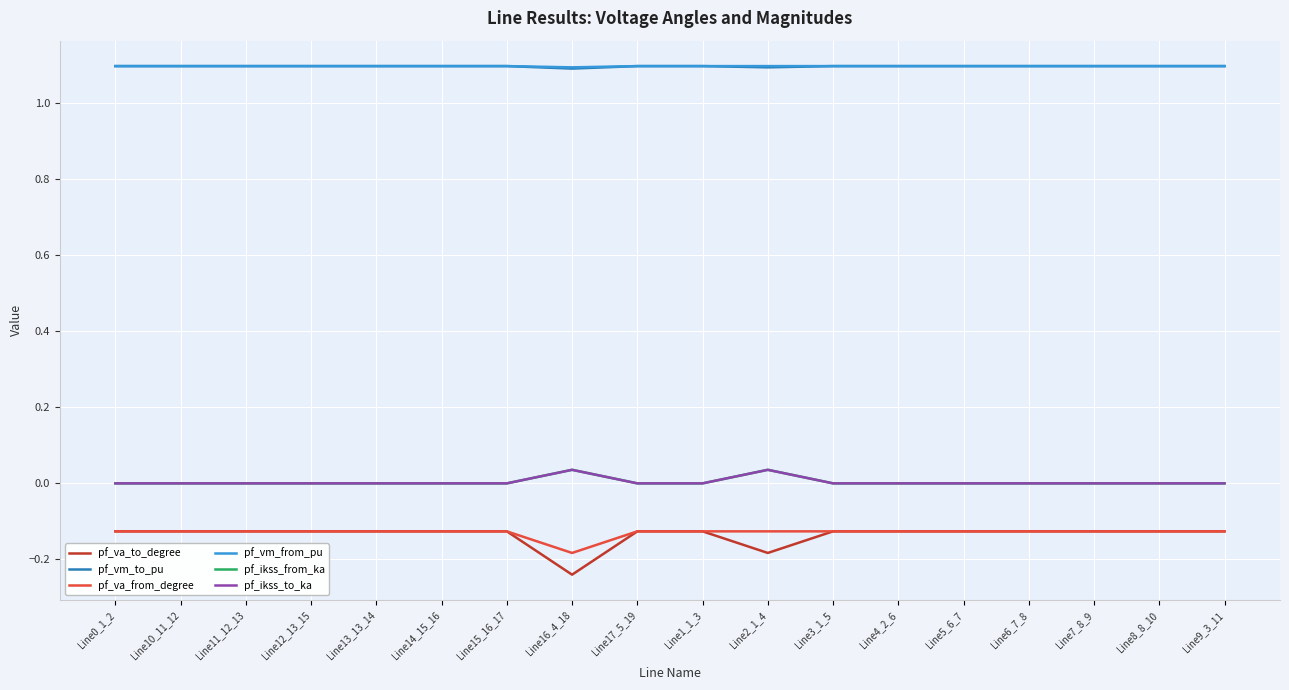

Where is pf_ikss_to_ka nearest to the value 0?

Line0_1_2